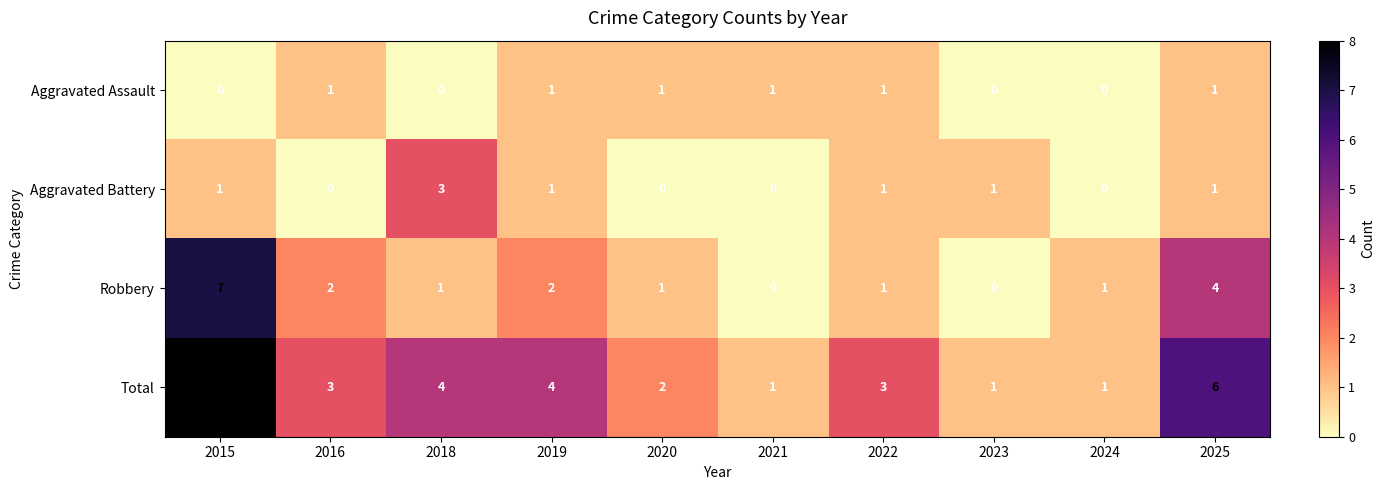

List the series in order of their peak value, highest first.

Total, Robbery, Aggravated Battery, Aggravated Assault